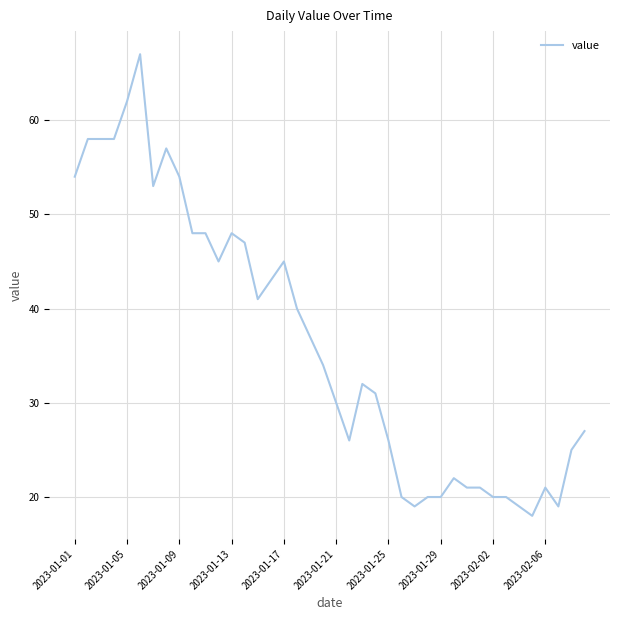

What is the smallest value displayed?

18